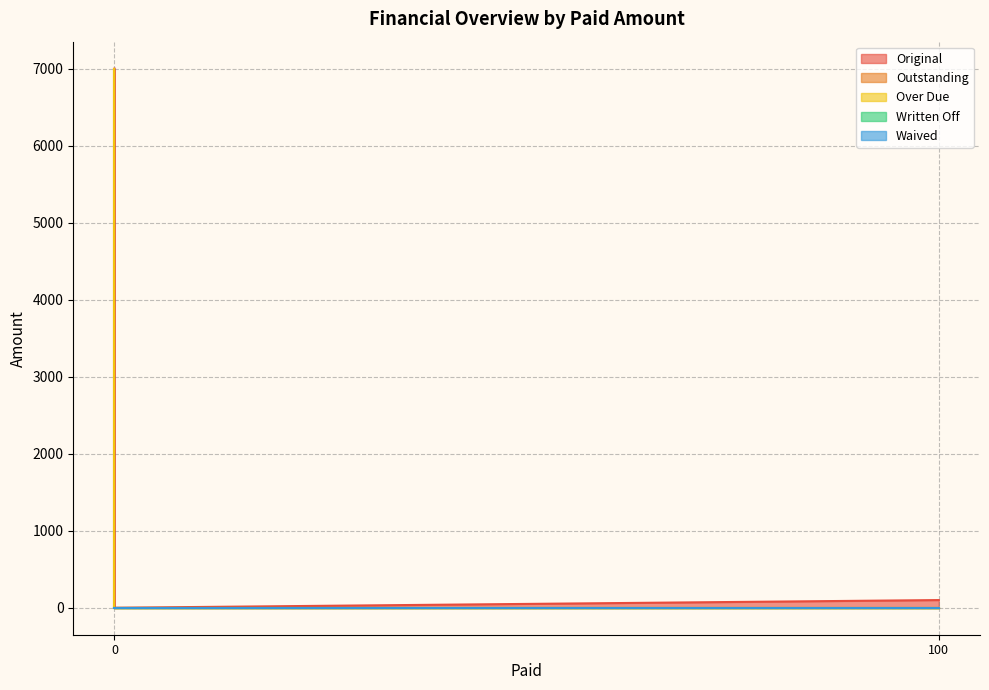

True or false: Original and Outstanding intersect in this chart.

False